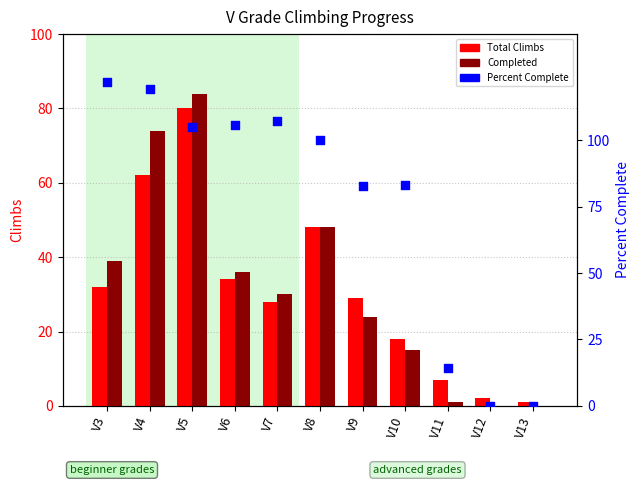

What are all the series names shown in the legend?

Total Climbs, Completed, Percent Complete